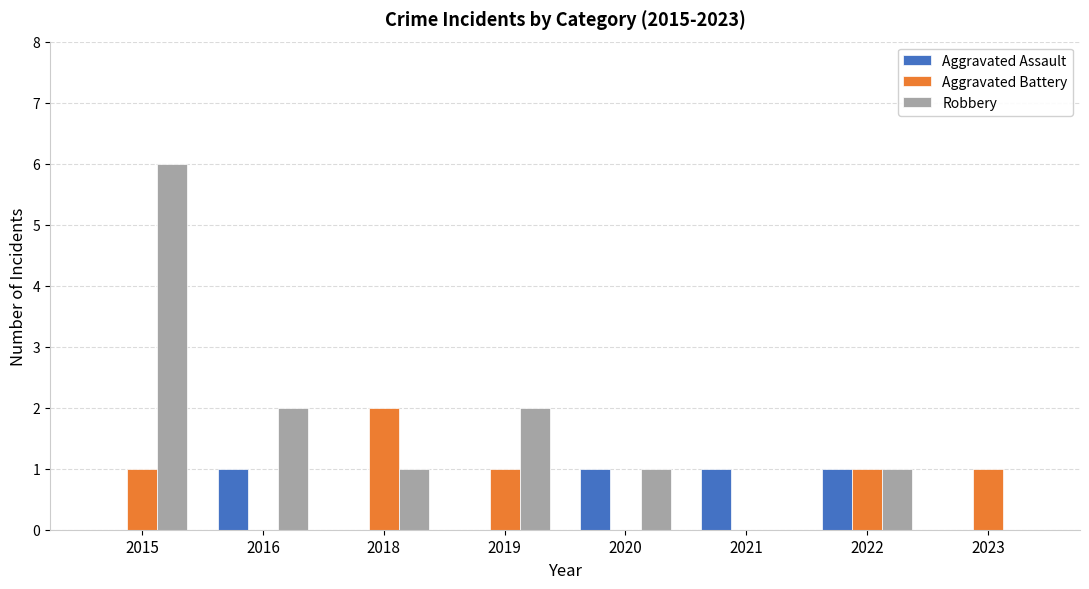

What is the difference between the Robbery values at 2021 and 2015?

6